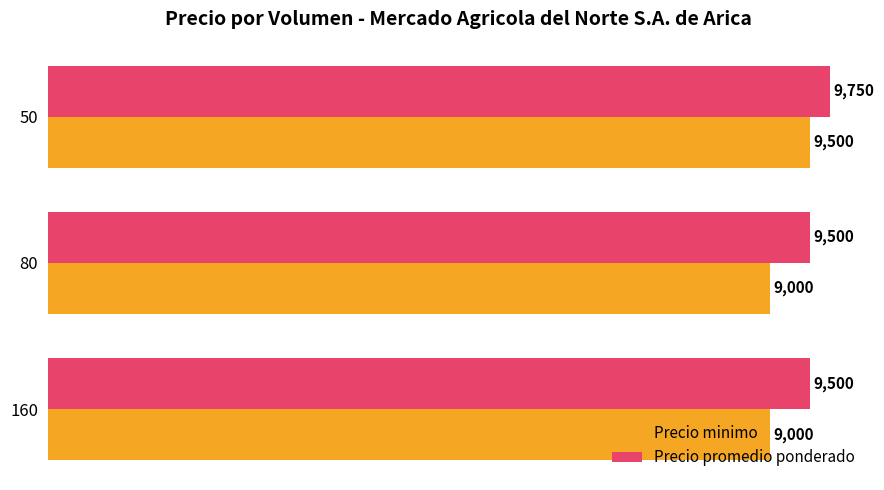

How many data points in Precio minimo are above 9000?

1